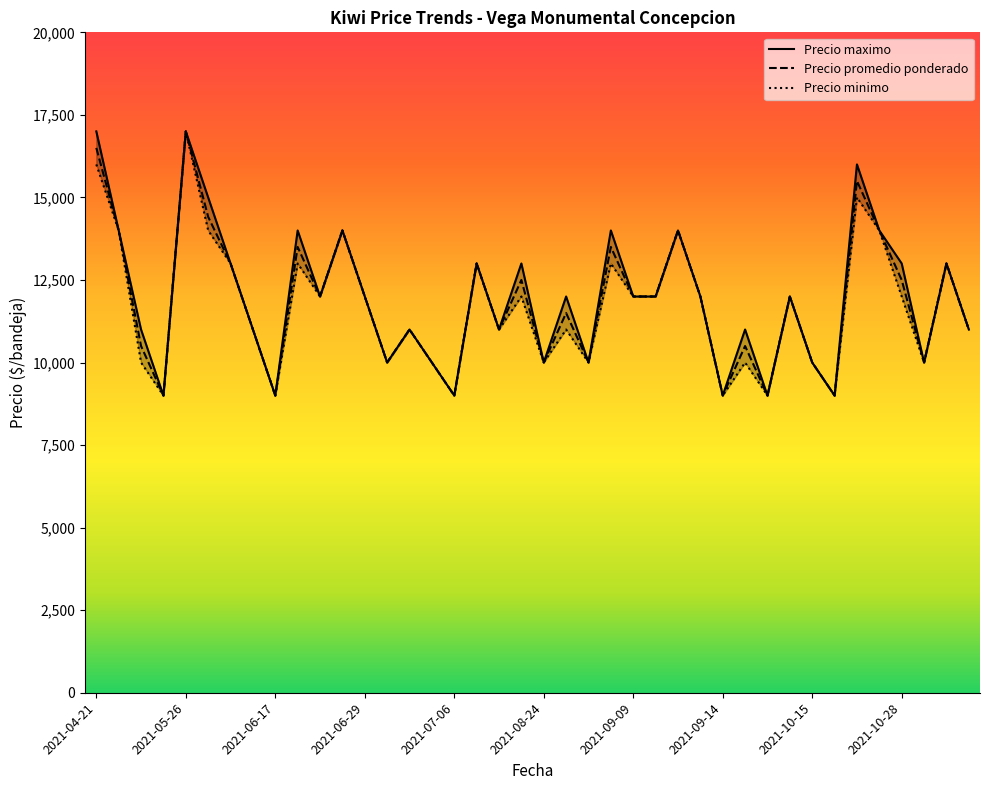

The value of Precio promedio ponderado at 2021-10-28 is 12500. True or false?

True